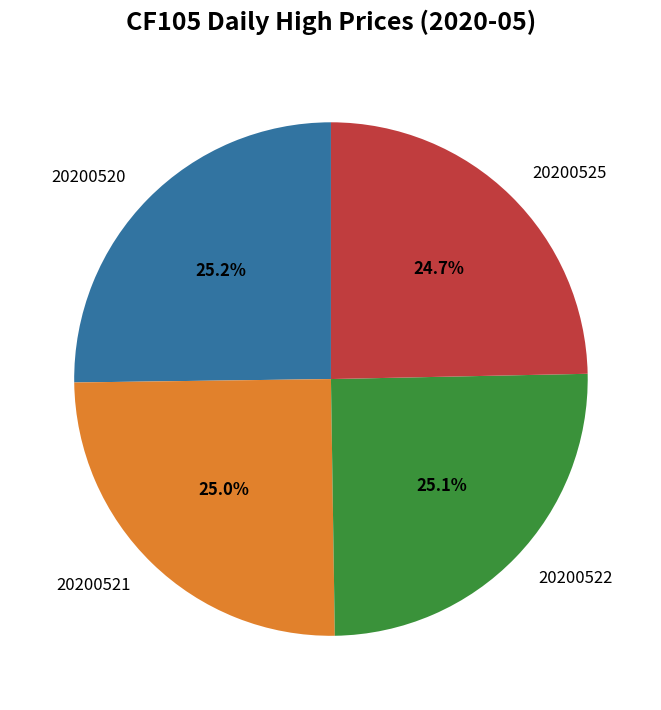

To the nearest percent, what percentage of the pie is 20200520?

25%